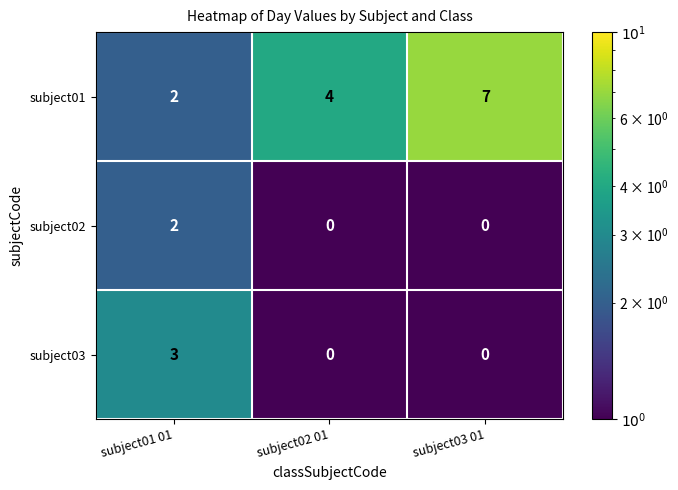

Which category has the highest value in the subject02 series?

subject01 01